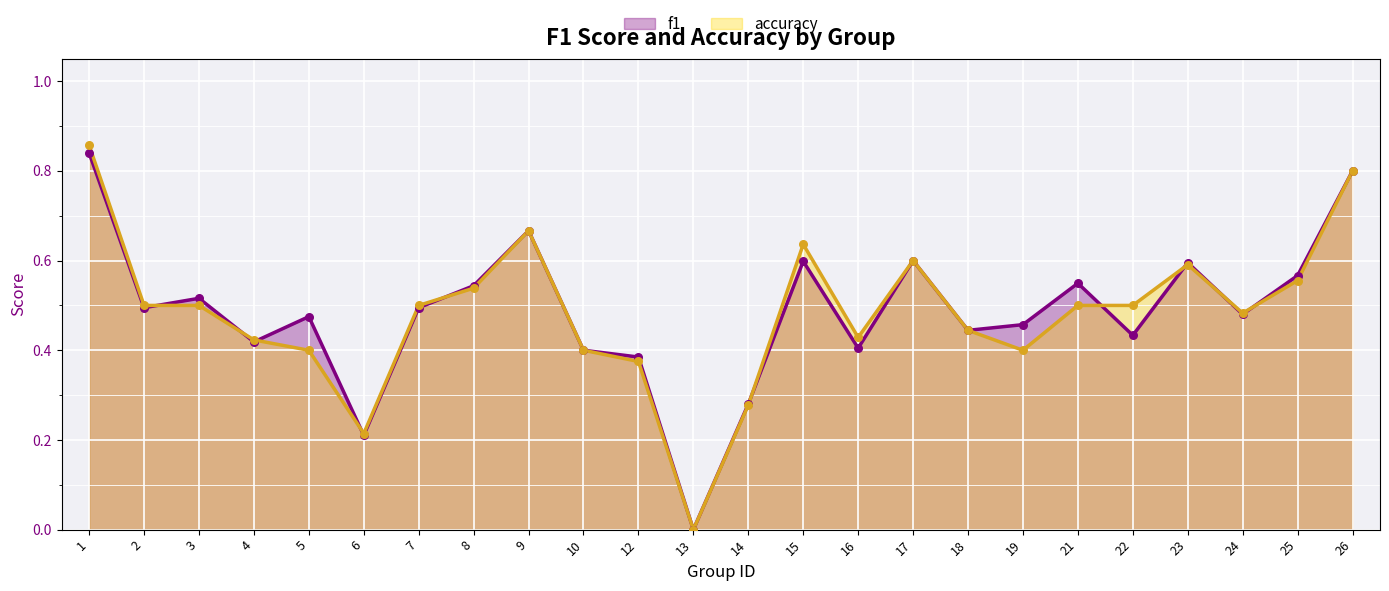

Which series has the largest Y range (max minus min)?

accuracy